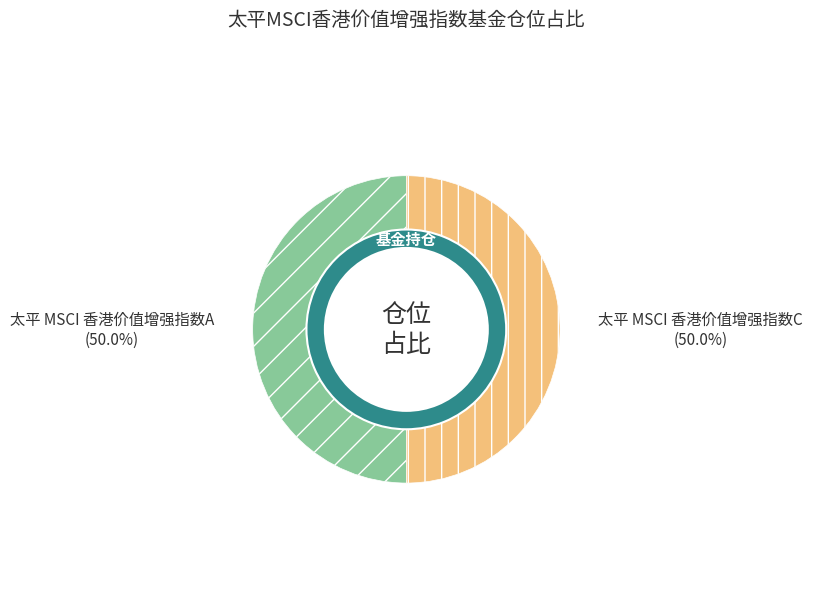

How many slices are in this pie chart?

2